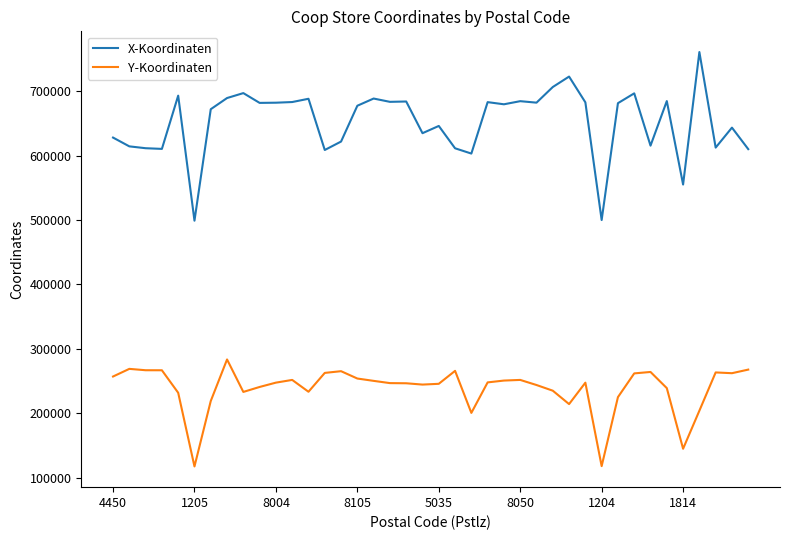

Which series has the largest range (max minus min)?

X-Koordinaten